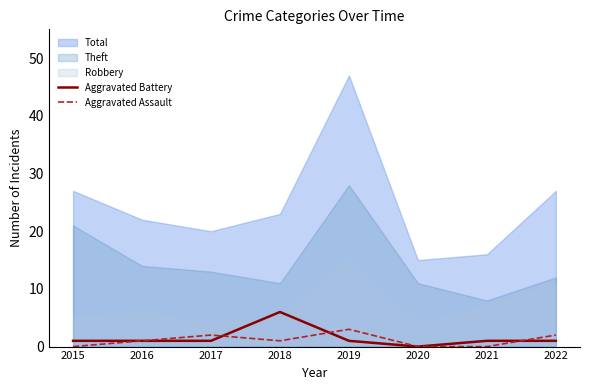

Which category has the highest value in the Aggravated Battery series?

2018